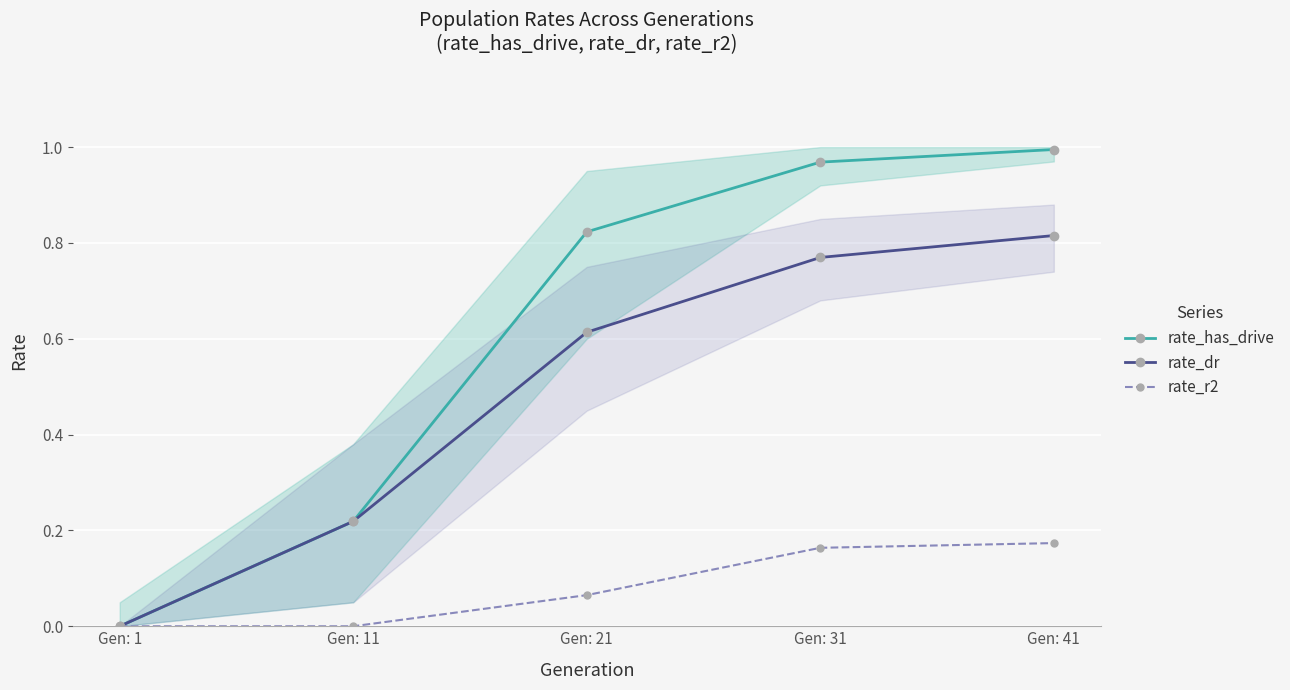

Count the number of categories in the chart.

5